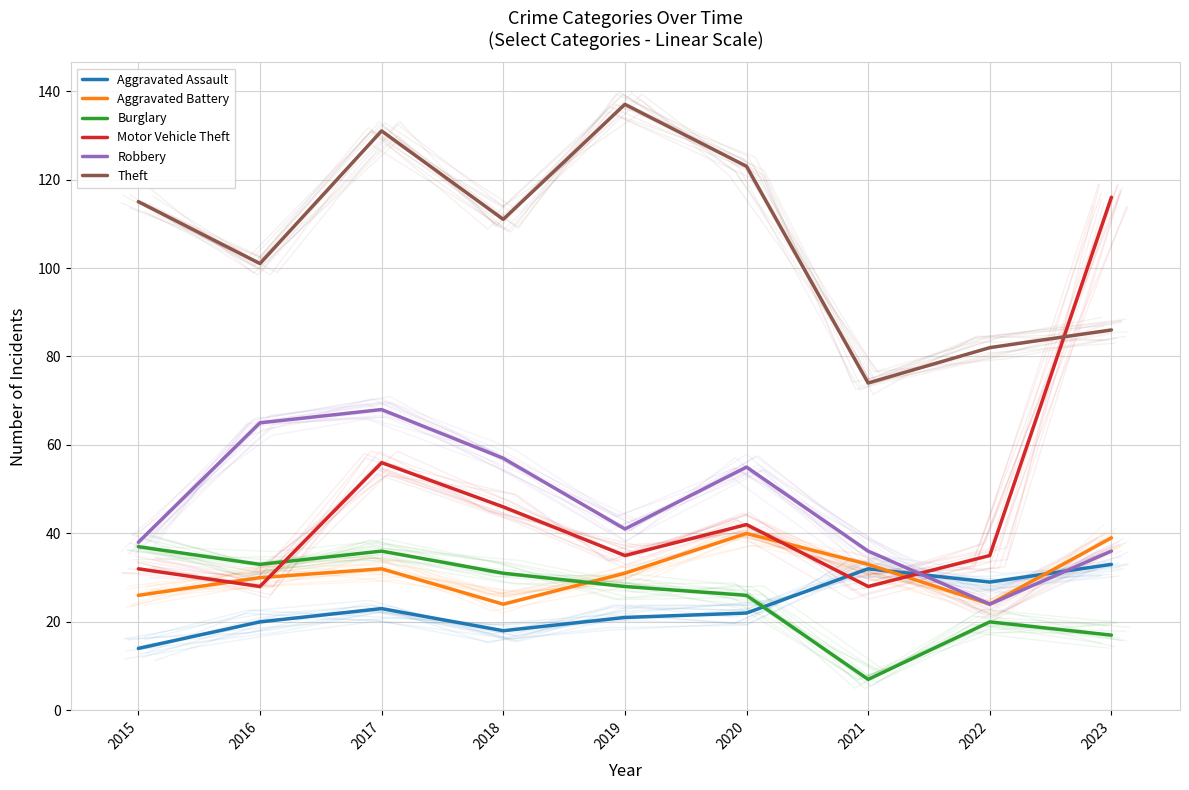

What is the average value of the Theft series?

107